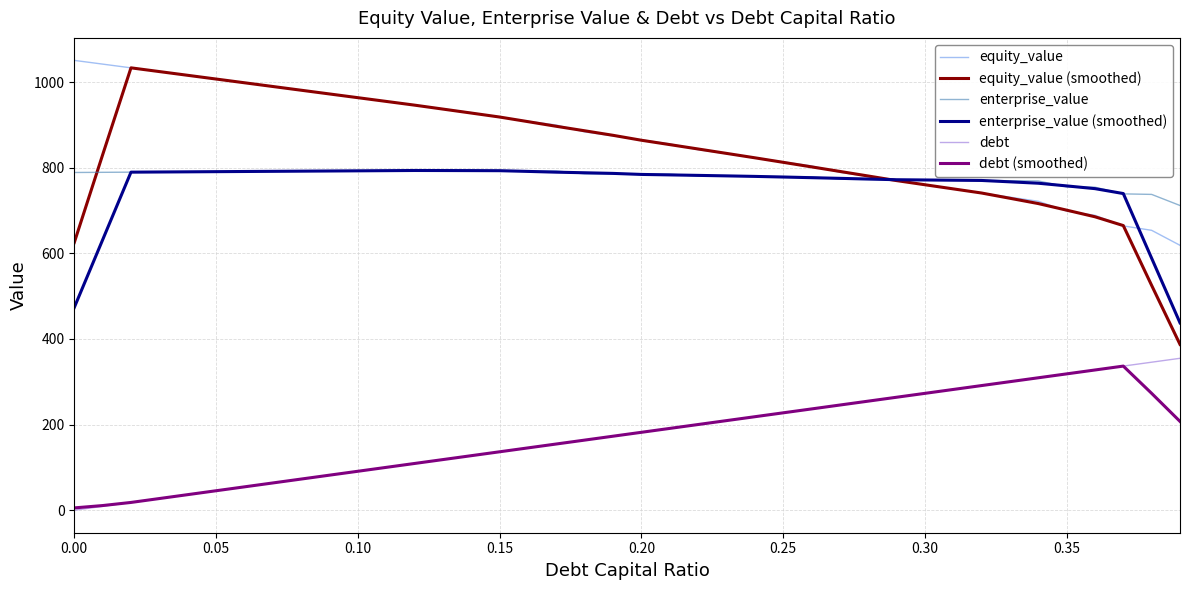

In enterprise_value, how many points are higher than both neighbors (excluding endpoints)?

2